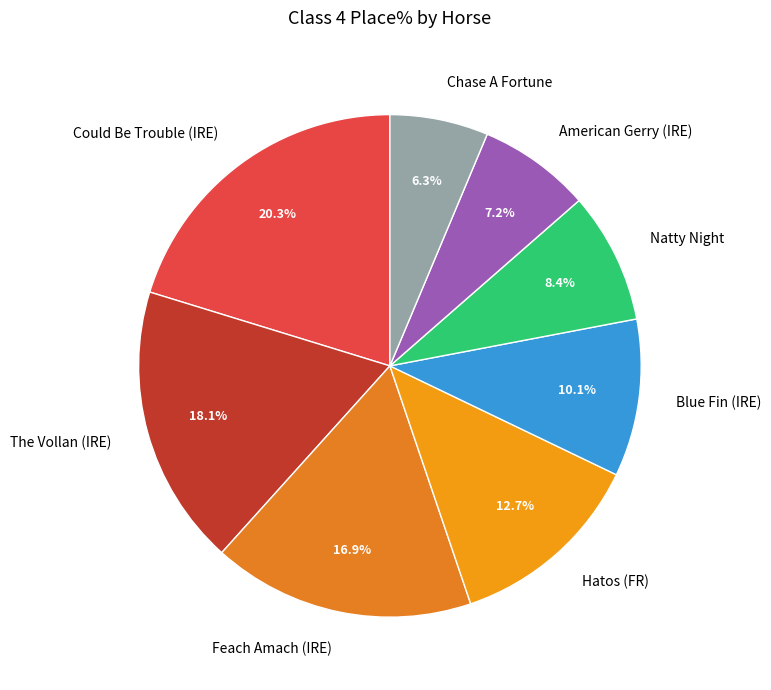

To the nearest percent, what portion does Blue Fin (IRE) represent?

10%